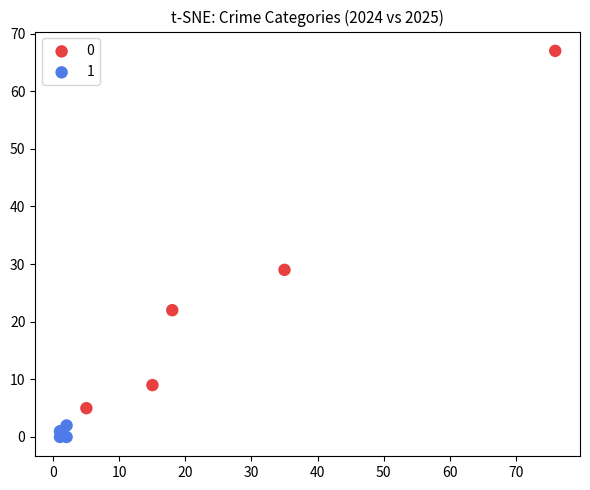

What are all the series names shown in the legend?

0, 1